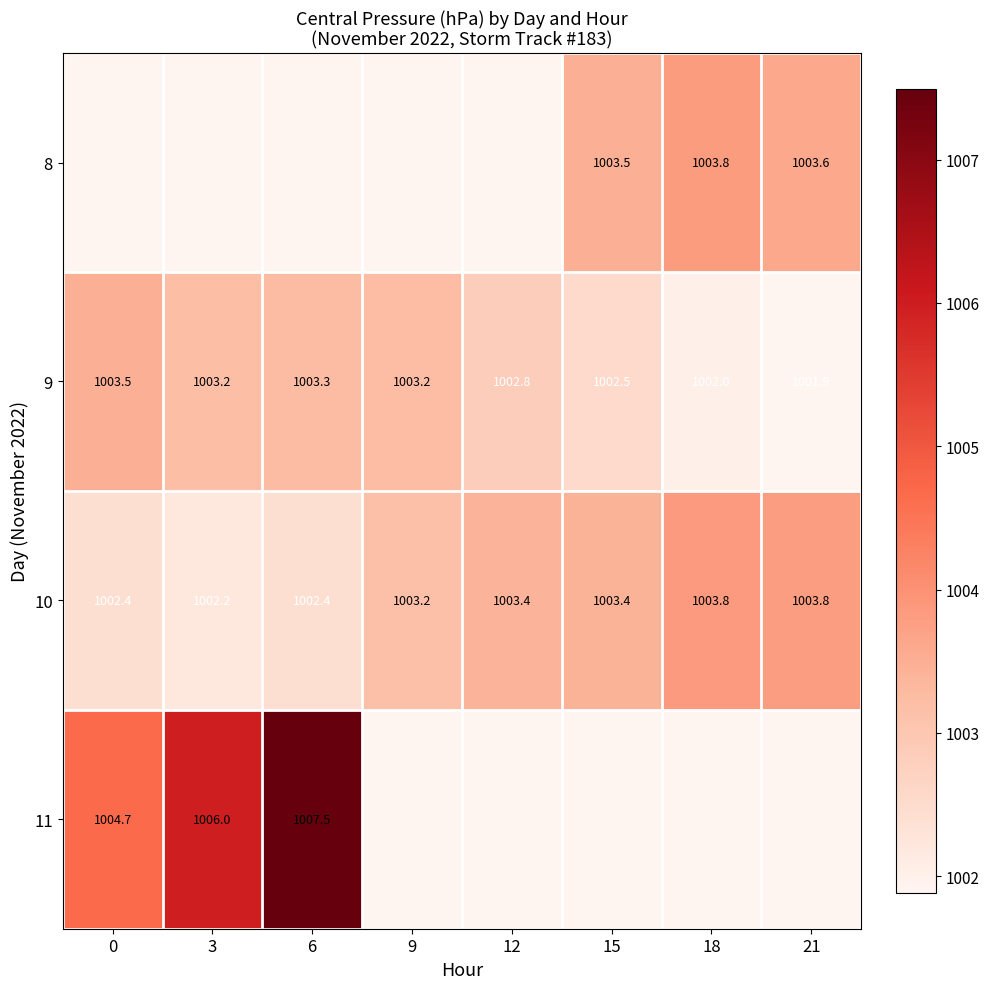

Between 0 and 6, which series saw the biggest shift?

11